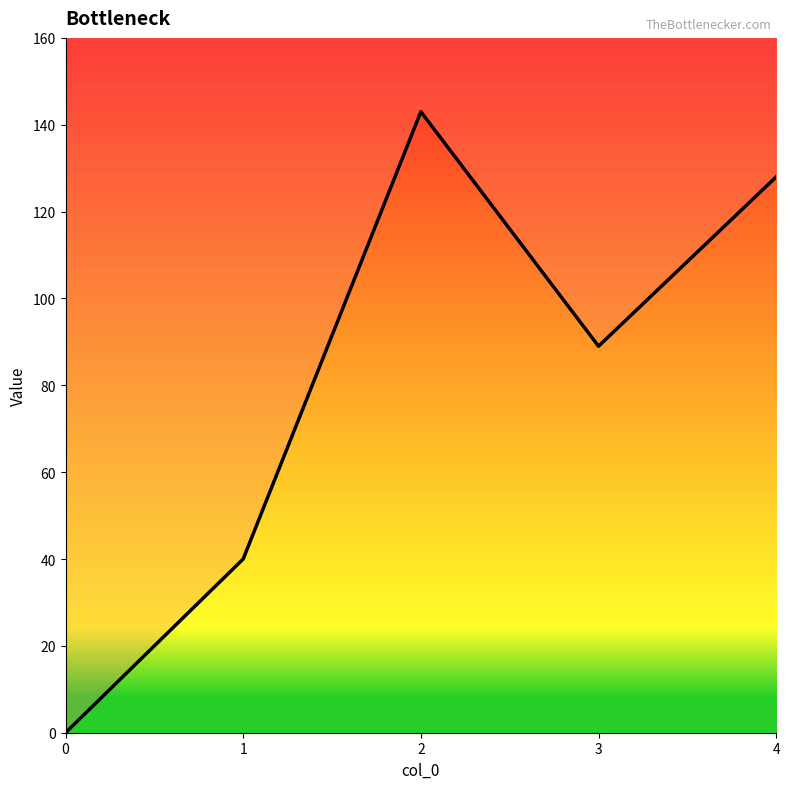

How many distinct data groups are displayed?

1